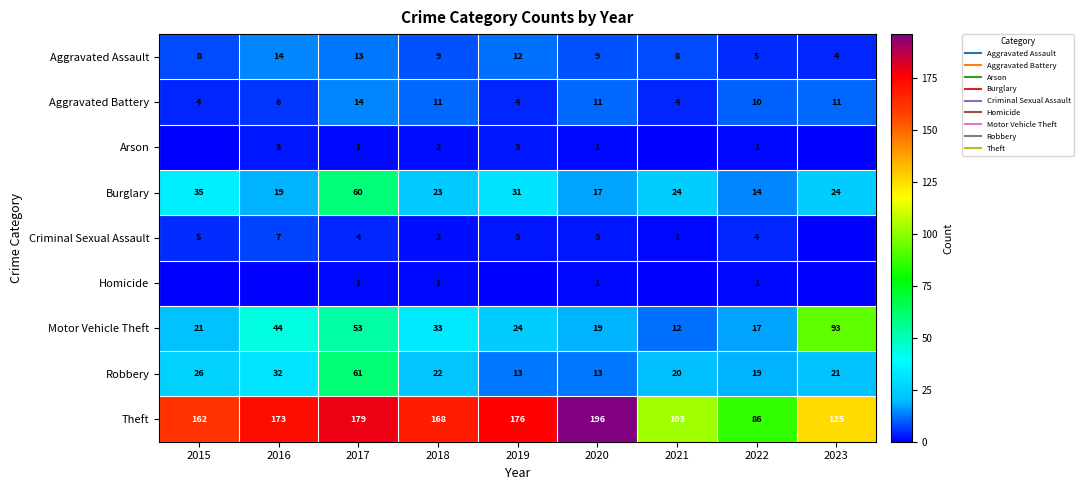

How many categories are shown in the chart?

9